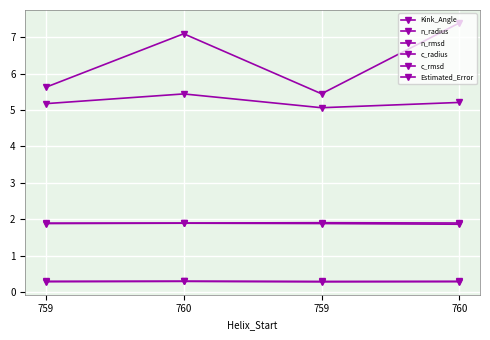

True or false: Estimated_Error and Kink_Angle intersect in this chart.

False